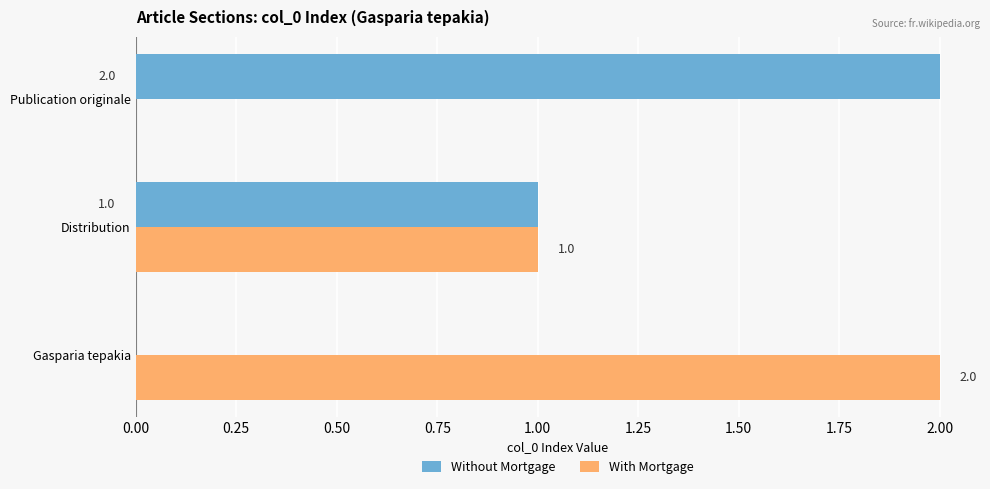

The With Mortgage series shows 2 at Gasparia tepakia. True or false?

True